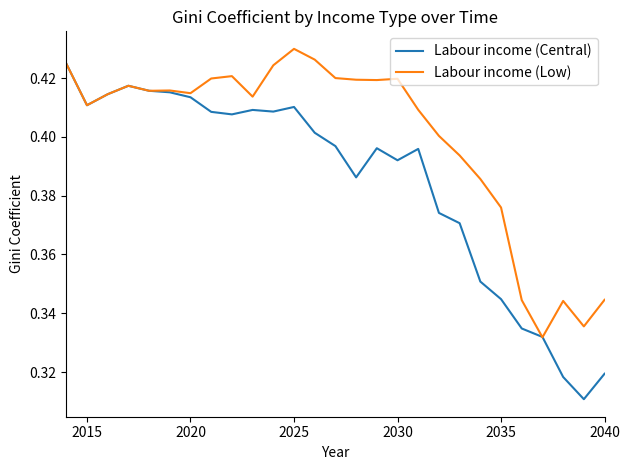

Rank the series by their average value, from lowest to highest.

Labour income (Central), Labour income (Low)